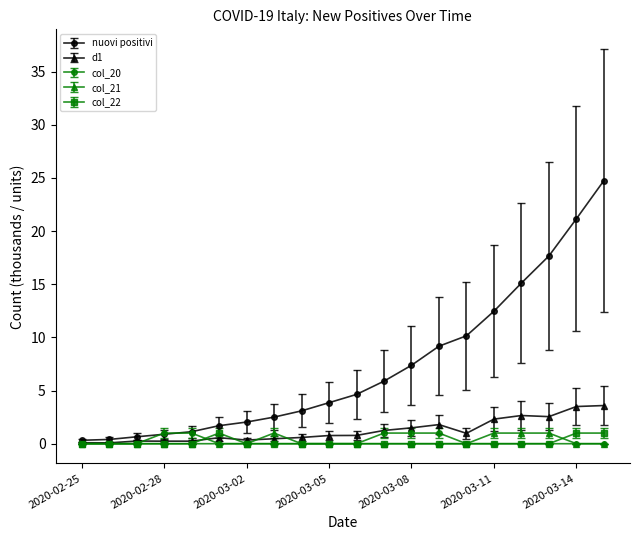

What is the value of the col_21 point at the 16th from the left?

1.0